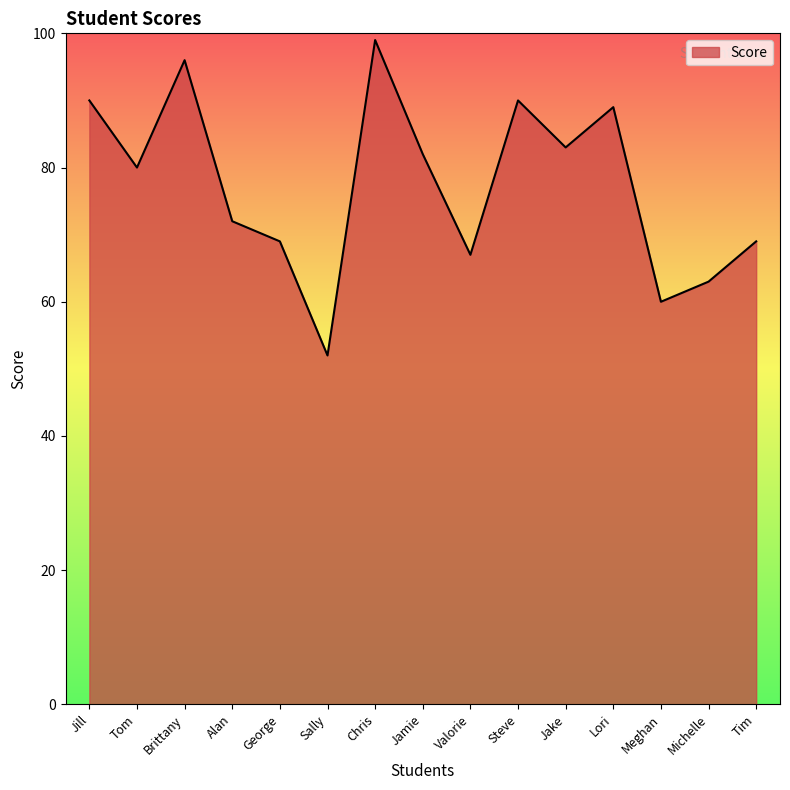

Reading right to left, extract all data points from this chart.

69	63	60	89	83	90	67	82	99	52	69	72	96	80	90